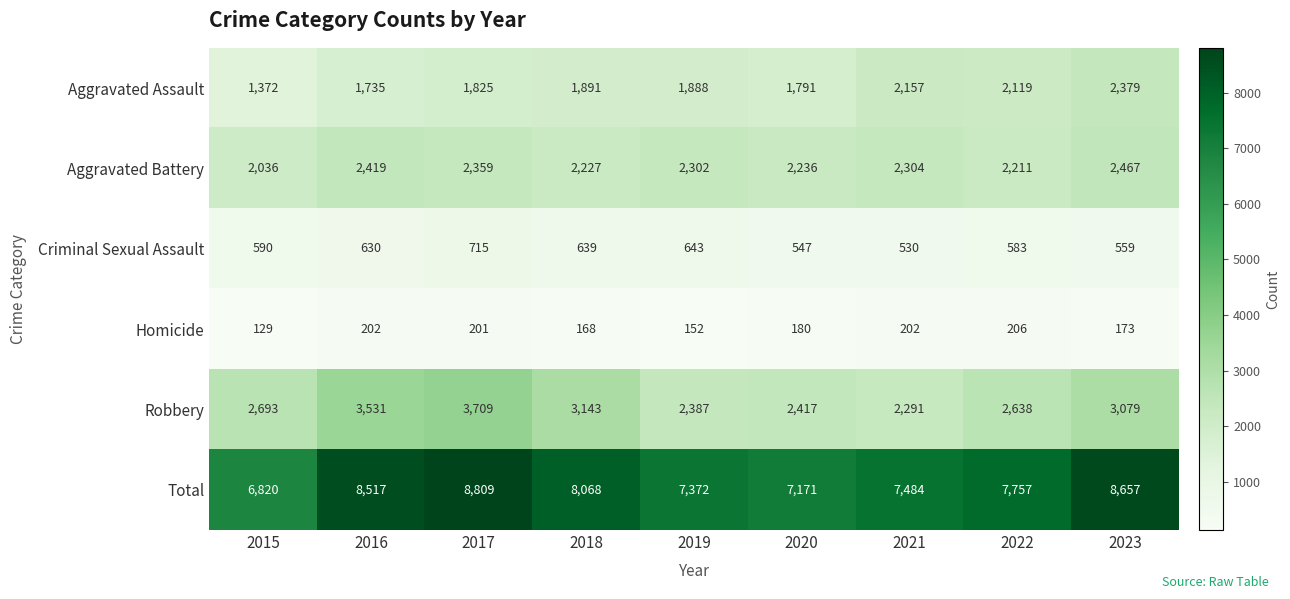

At 2021, list the series in order from smallest to largest.

Homicide, Criminal Sexual Assault, Aggravated Assault, Robbery, Aggravated Battery, Total